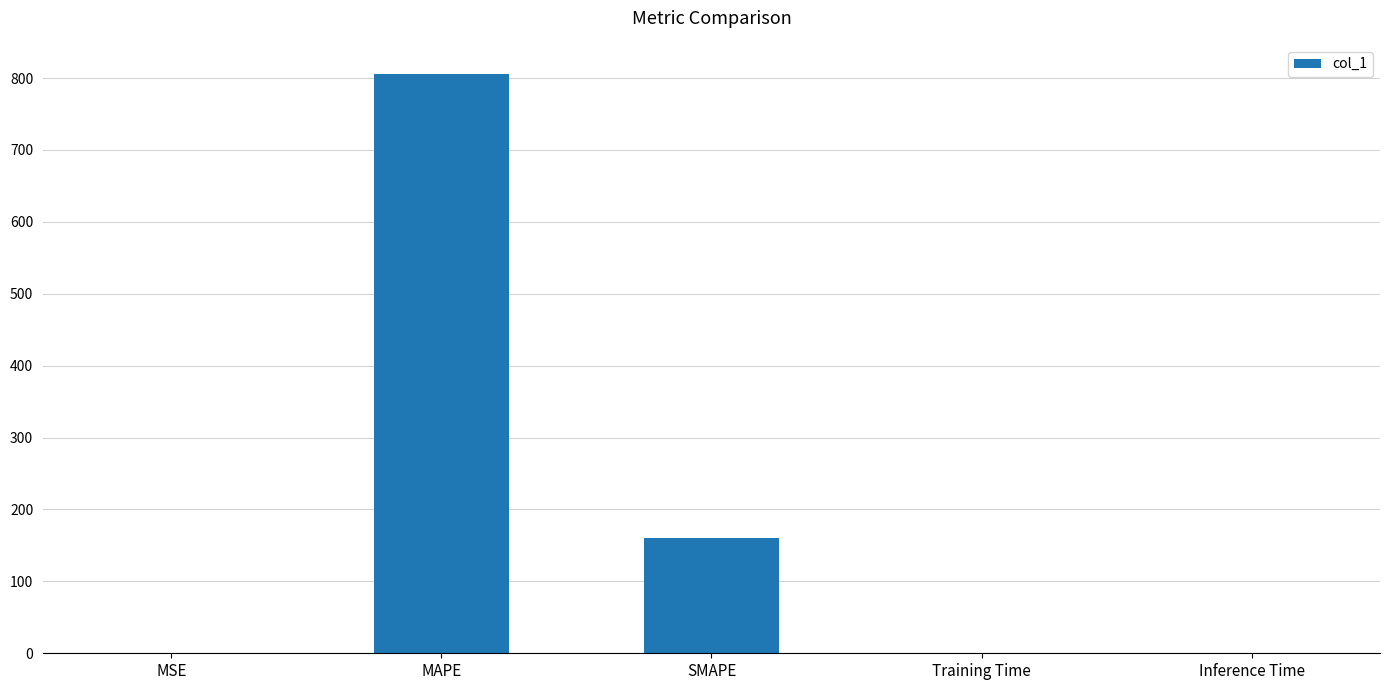

How many data points does each series have?

5